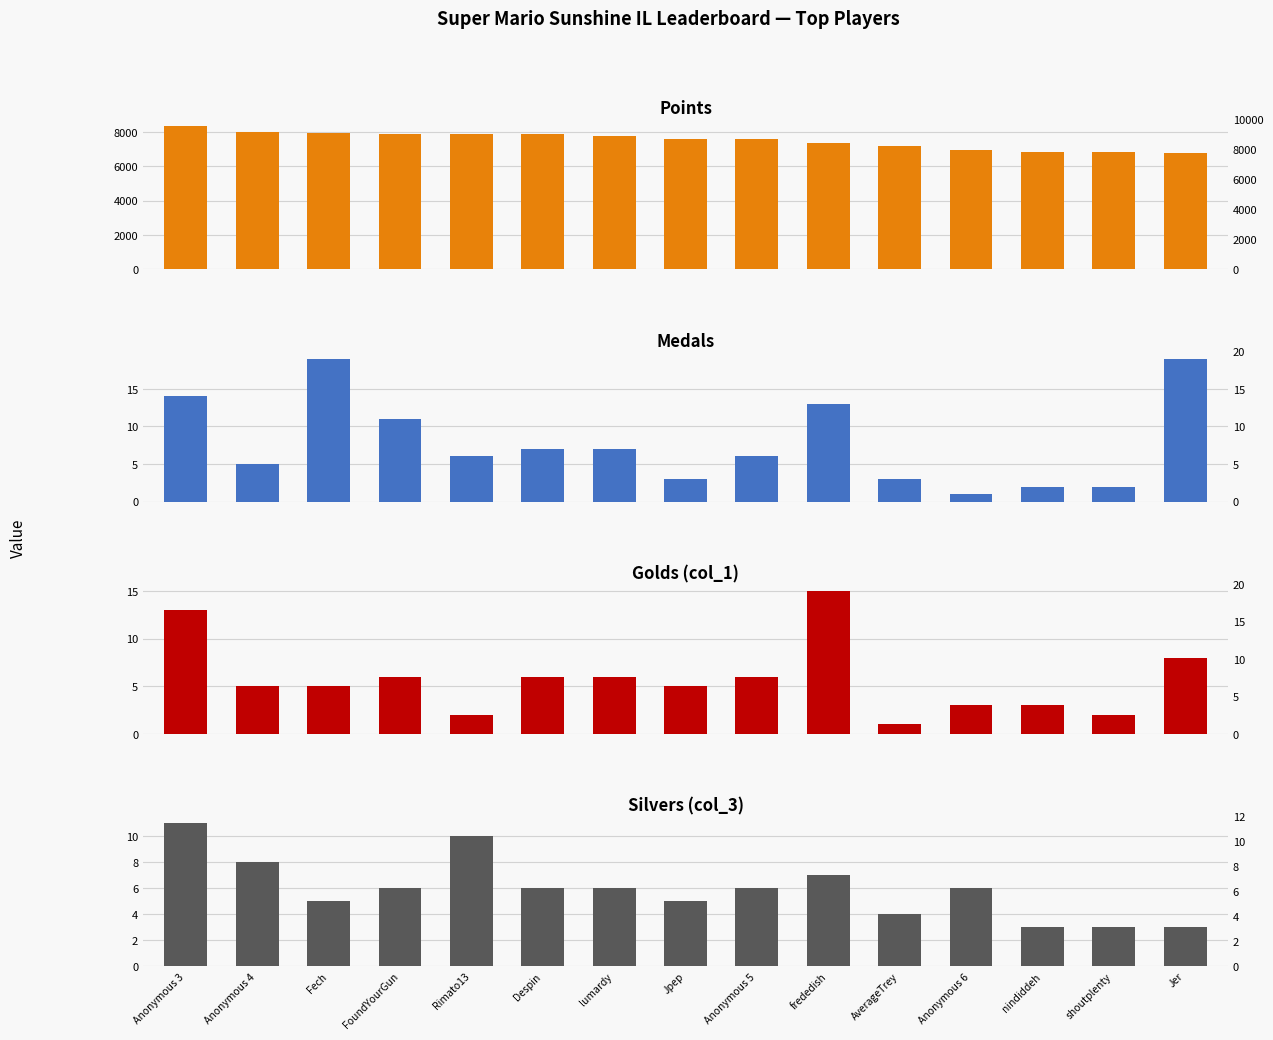

Which series has the largest range (max minus min)?

Points